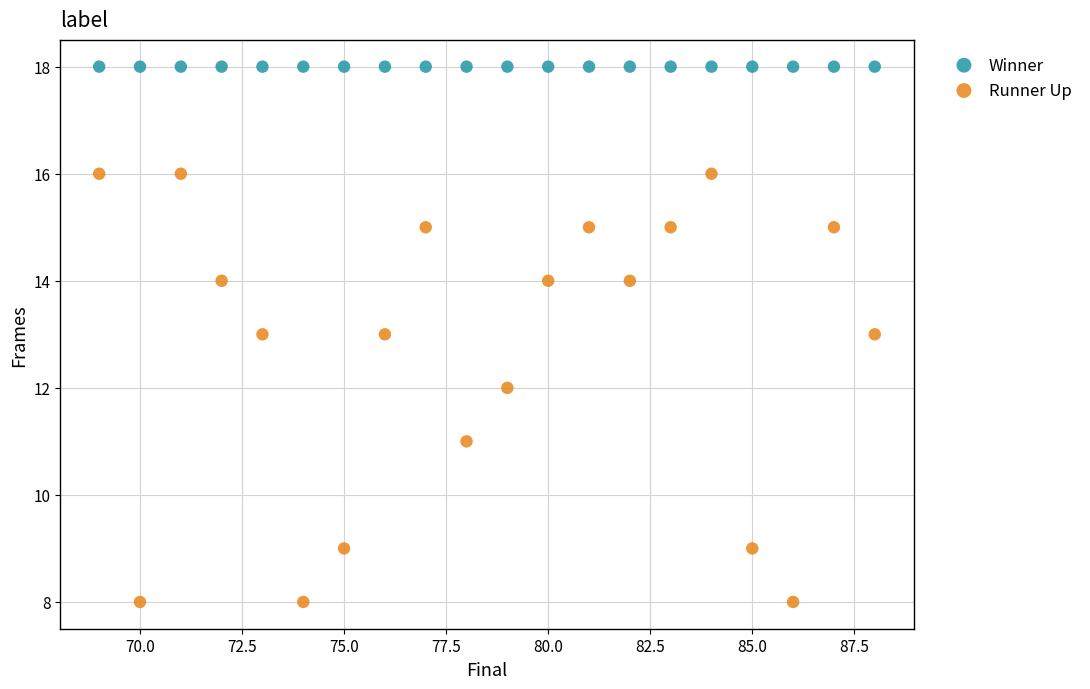

Which series contains the highest Y value?

Winner